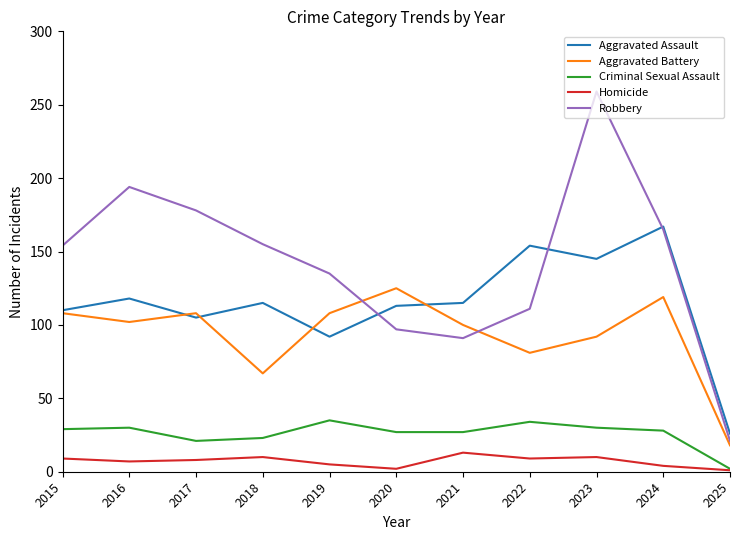

Rank the series at 2019 from highest to lowest value.

Robbery, Aggravated Battery, Aggravated Assault, Criminal Sexual Assault, Homicide